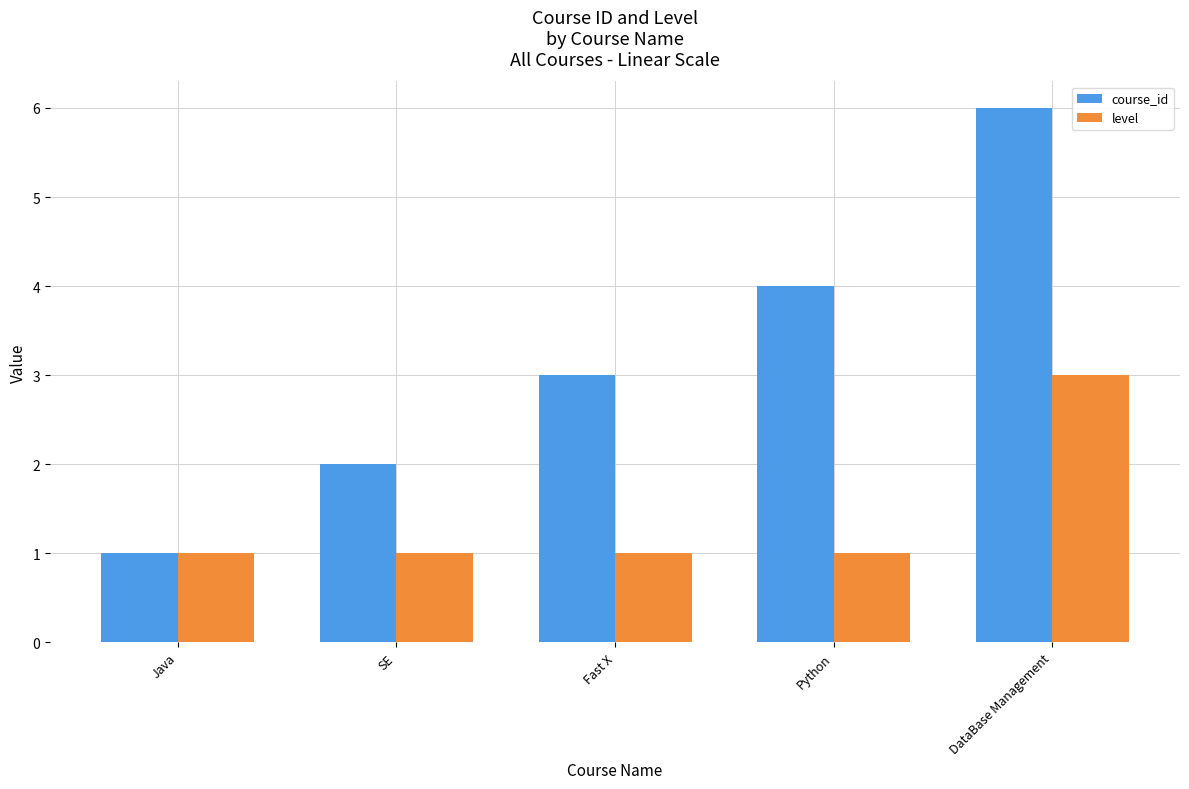

What is the lowest value of the course_id series?

1